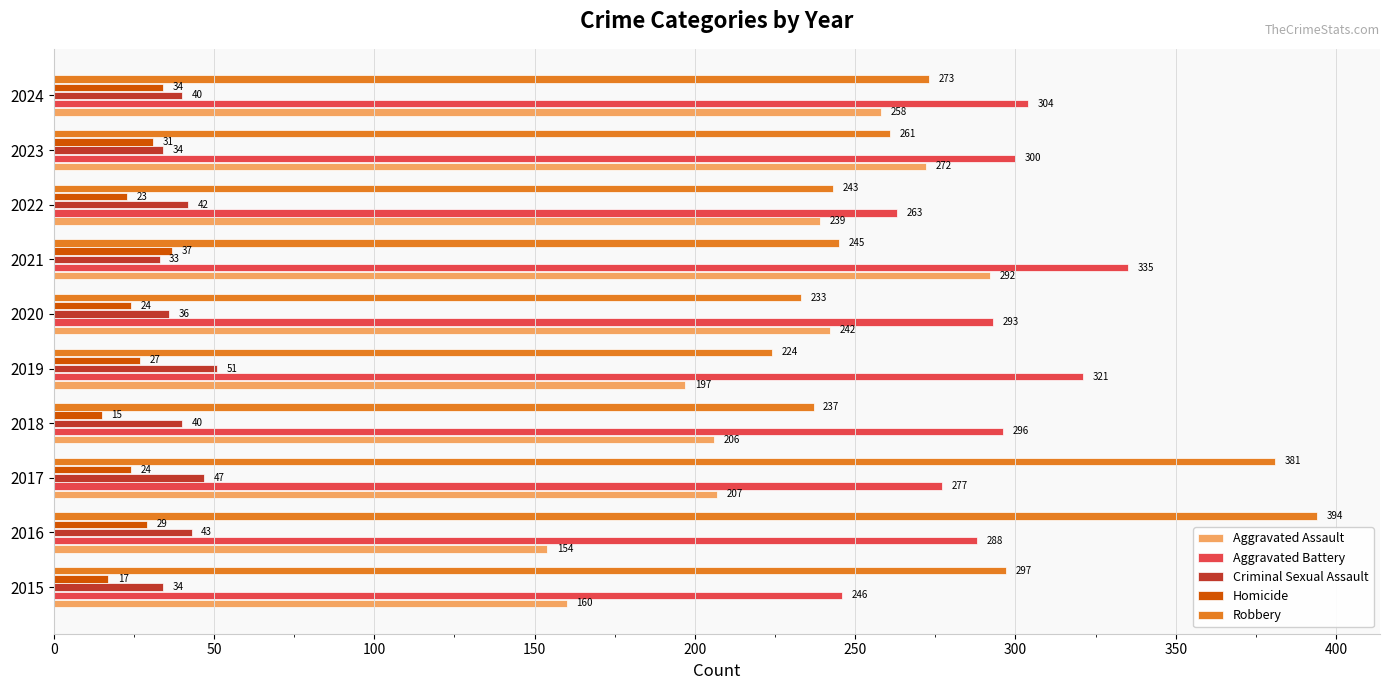

What are all the series names shown in the legend?

Aggravated Assault, Aggravated Battery, Criminal Sexual Assault, Homicide, Robbery